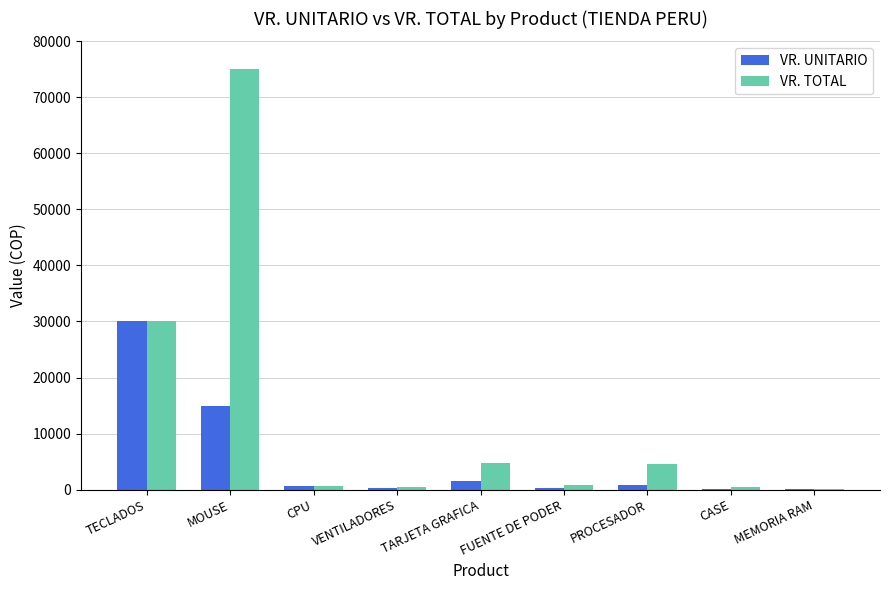

At which category is the sum across all series the highest?

MOUSE